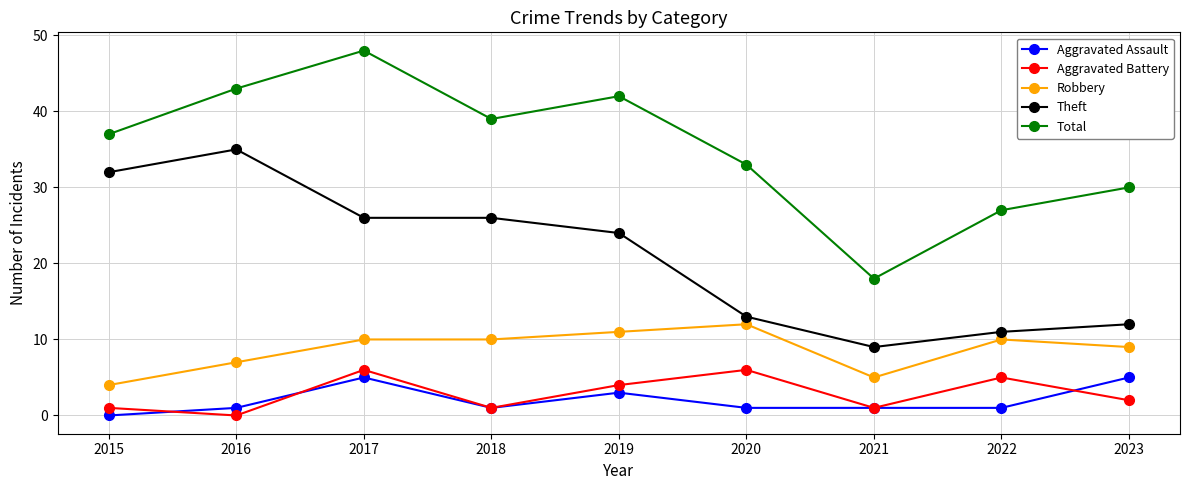

Reading right to left, list all the values displayed in this chart.

Aggravated Assault: 2023=5	2022=1	2021=1	2020=1	2019=3	2018=1	2017=5	2016=1	2015=0
Aggravated Battery: 2023=2	2022=5	2021=1	2020=6	2019=4	2018=1	2017=6	2016=0	2015=1
Robbery: 2023=9	2022=10	2021=5	2020=12	2019=11	2018=10	2017=10	2016=7	2015=4
Theft: 2023=12	2022=11	2021=9	2020=13	2019=24	2018=26	2017=26	2016=35	2015=32
Total: 2023=30	2022=27	2021=18	2020=33	2019=42	2018=39	2017=48	2016=43	2015=37